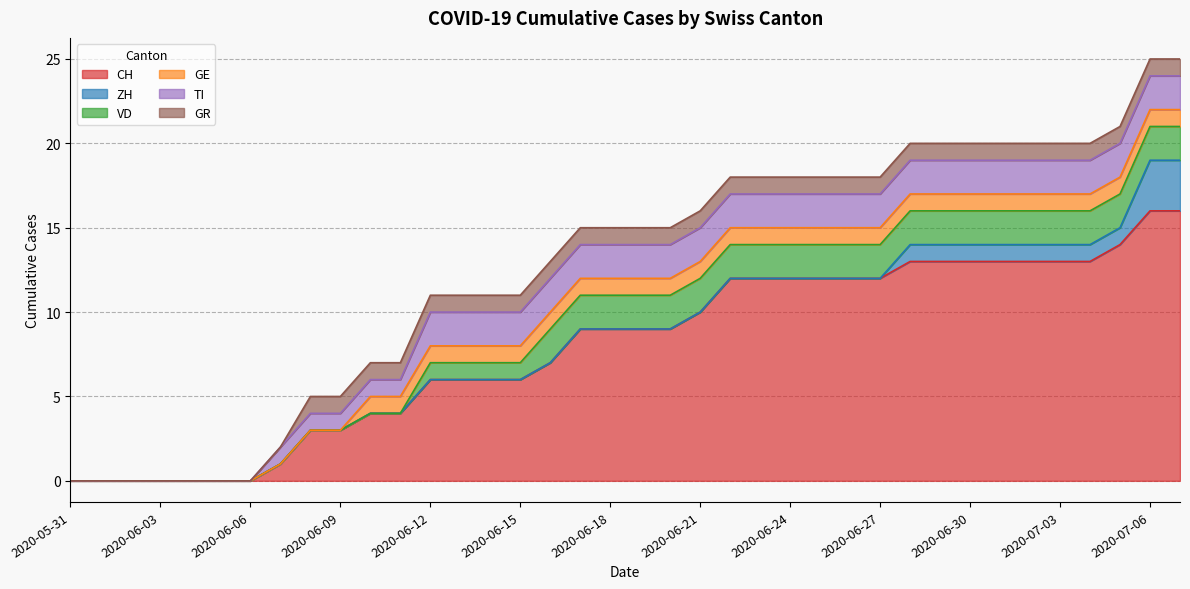

True or false: ZH has a value of 1 at 2020-06-20.

False